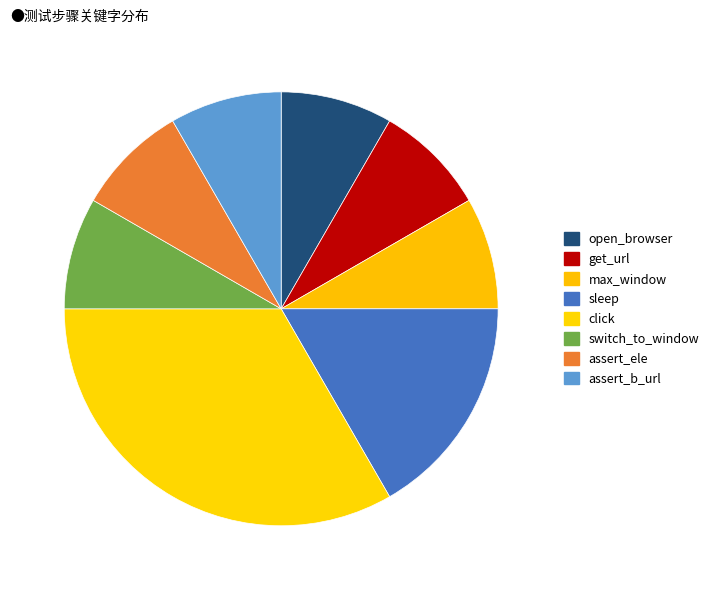

Count the number of slices in the pie.

8